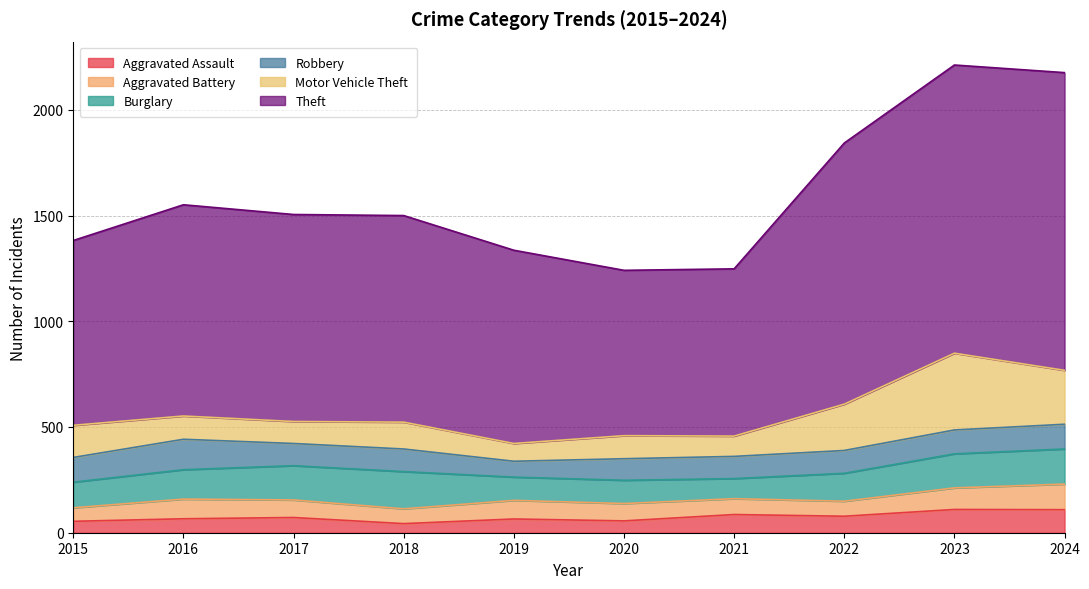

Reading right to left, transcribe all the data shown in this chart.

Aggravated Assault: 2024=109	2023=110	2022=78	2021=86	2020=56	2019=65	2018=43	2017=72	2016=66	2015=54
Aggravated Battery: 2024=121	2023=102	2022=71	2021=75	2020=82	2019=88	2018=70	2017=83	2016=93	2015=64
Burglary: 2024=166	2023=161	2022=132	2021=95	2020=110	2019=110	2018=176	2017=162	2016=139	2015=121
Robbery: 2024=117	2023=113	2022=108	2021=105	2020=102	2019=75	2018=107	2017=105	2016=144	2015=117
Motor Vehicle Theft: 2024=255	2023=363	2022=219	2021=96	2020=109	2019=84	2018=127	2017=104	2016=110	2015=152
Theft: 2024=1408	2023=1363	2022=1235	2021=791	2020=782	2019=914	2018=977	2017=979	2016=999	2015=874